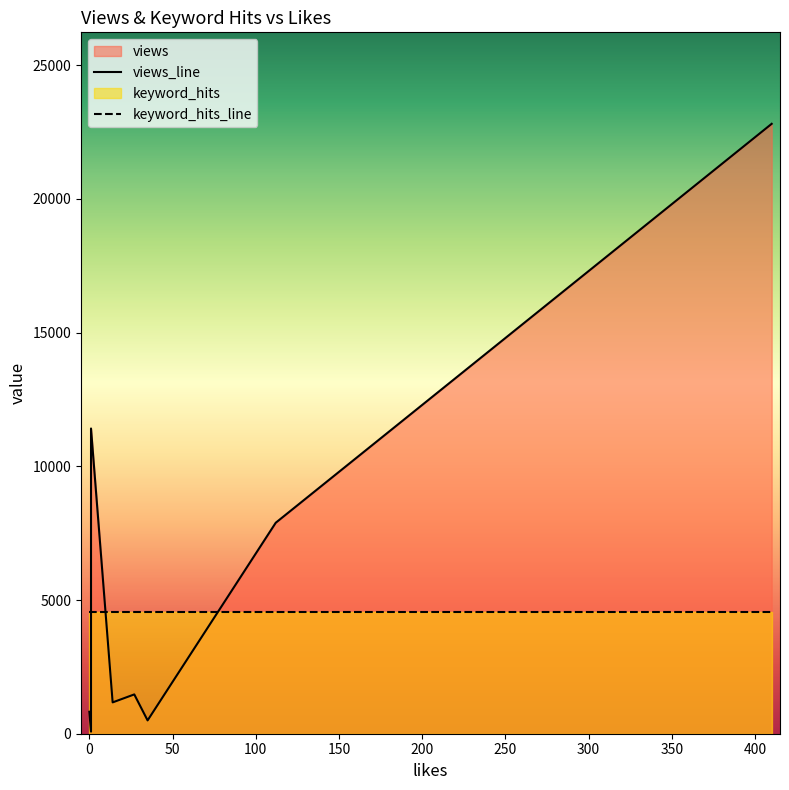

How many data points in views are less than 1470?

4